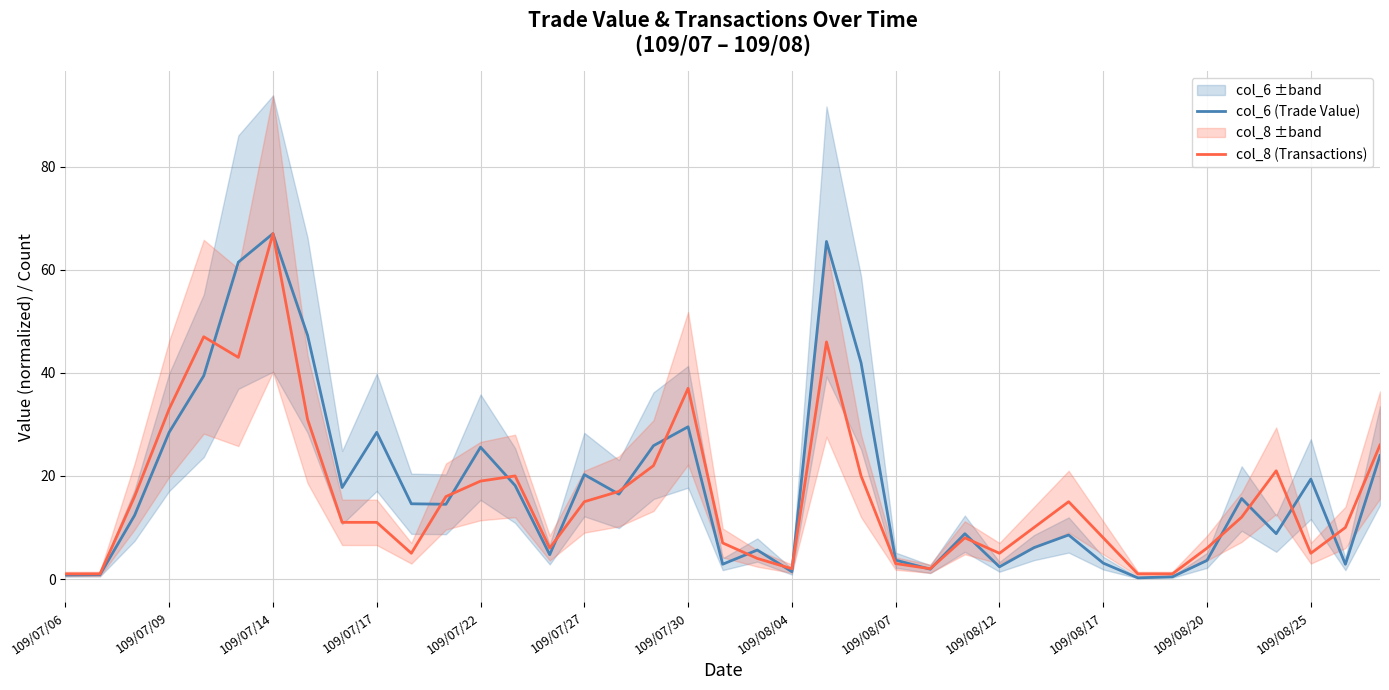

What is the difference between the second highest and second lowest values in the col_6 (Trade Value) series?

65.1